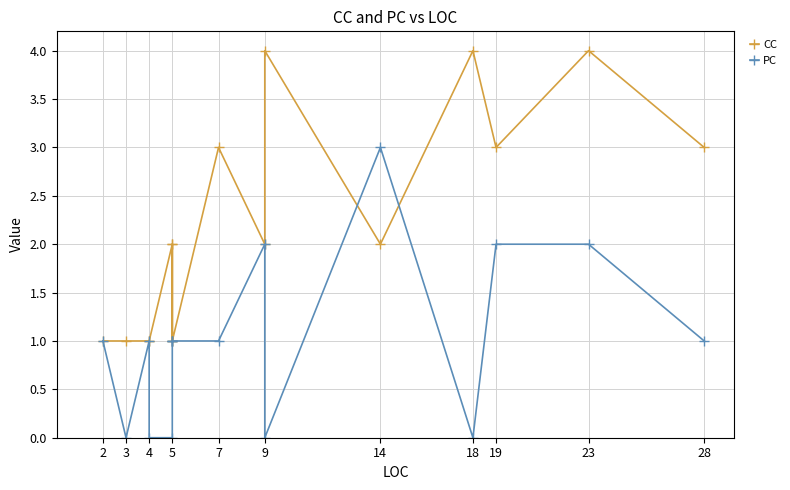

What is the value of the CC point at the 5th from the left?

2